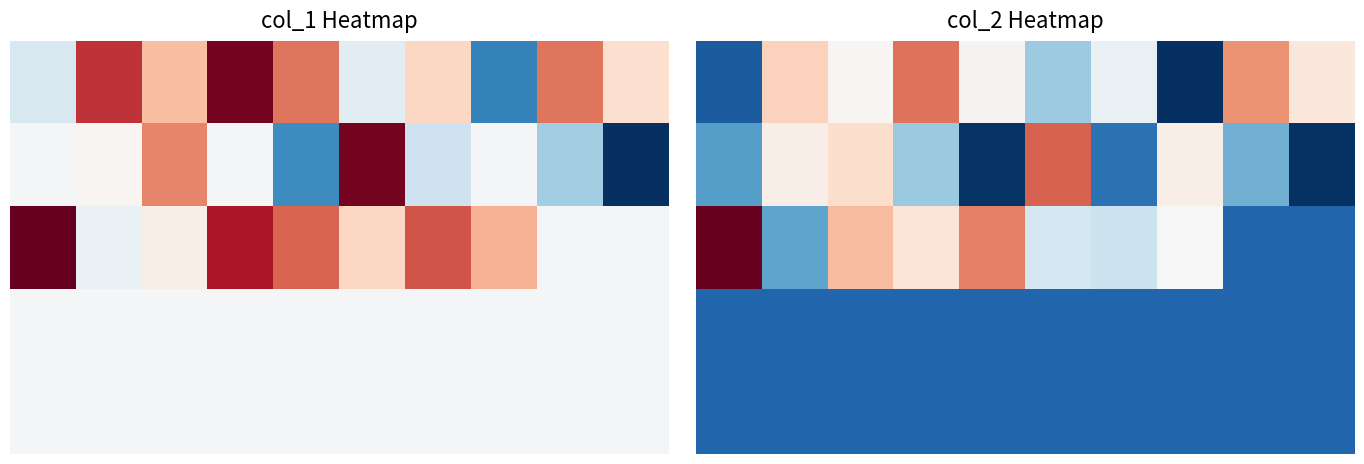

What is the difference between the maximum and second lowest values in the 0 series?

5380